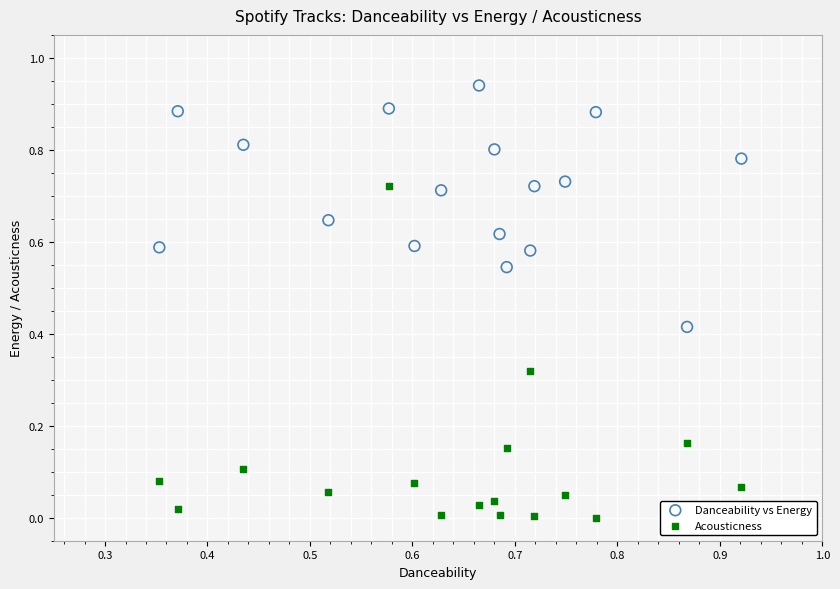

Which series has the widest spread of Y values?

Acousticness